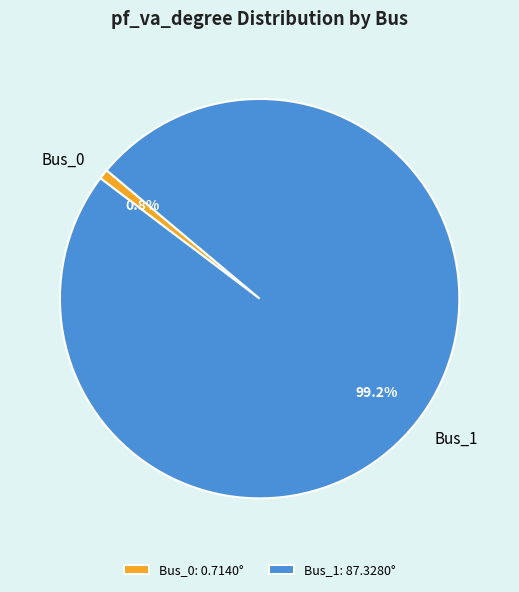

Rank the categories by value from lowest to highest.

Bus_0, Bus_1